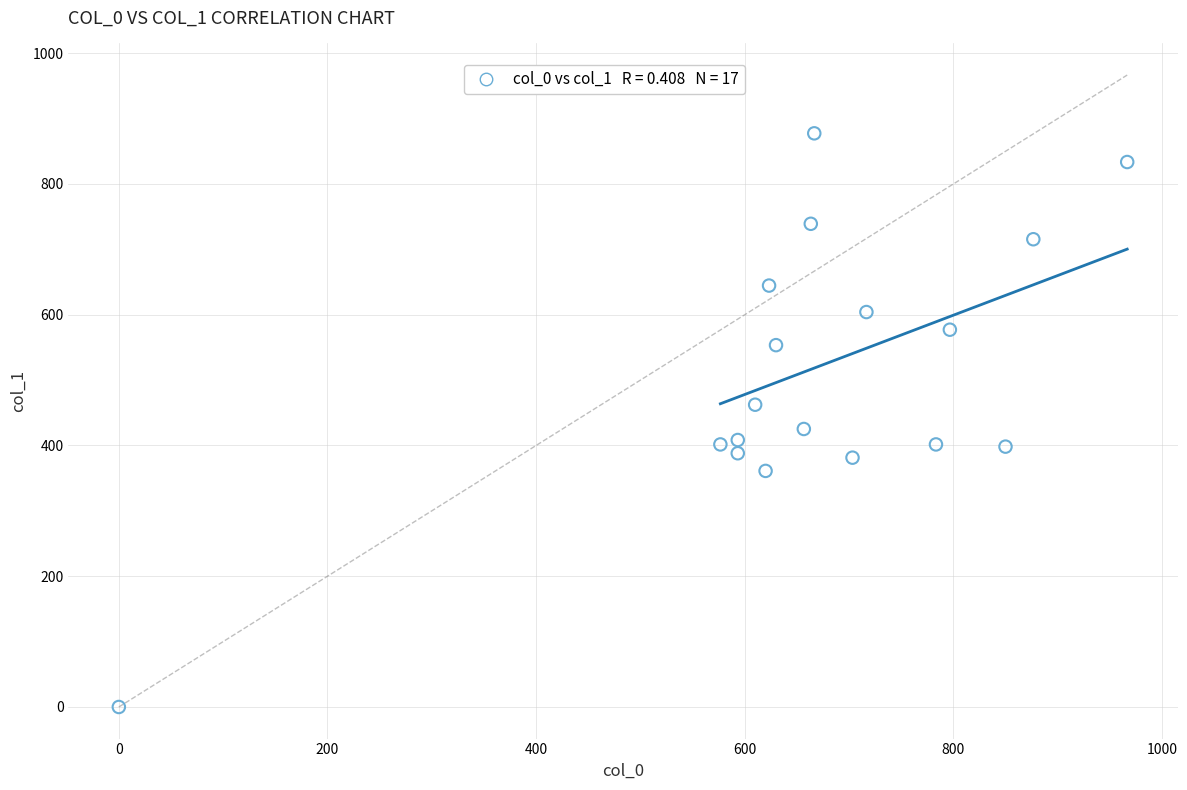

What is the range of X values (max minus min)?

966.7